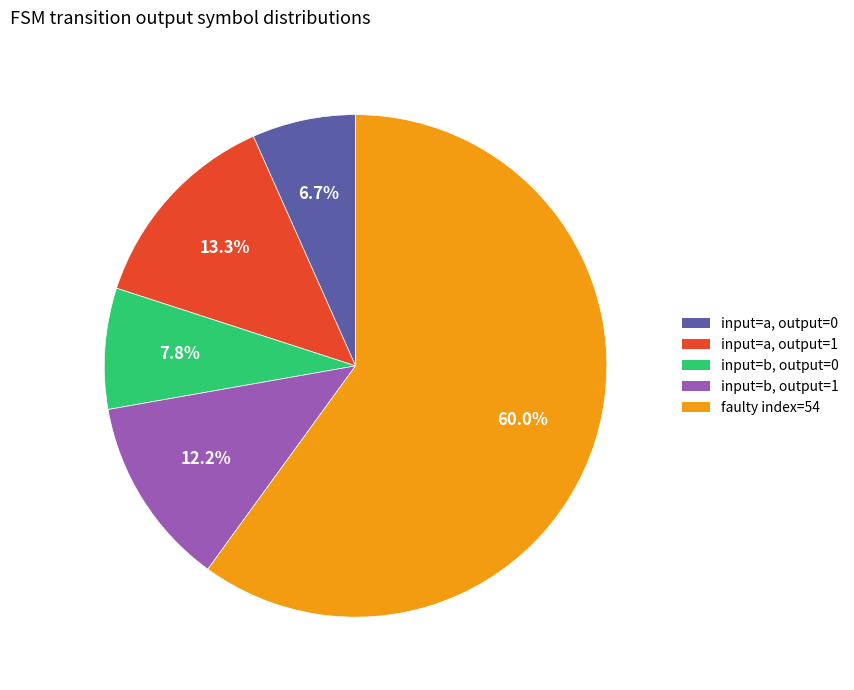

Is there a majority slice in this chart?

Yes